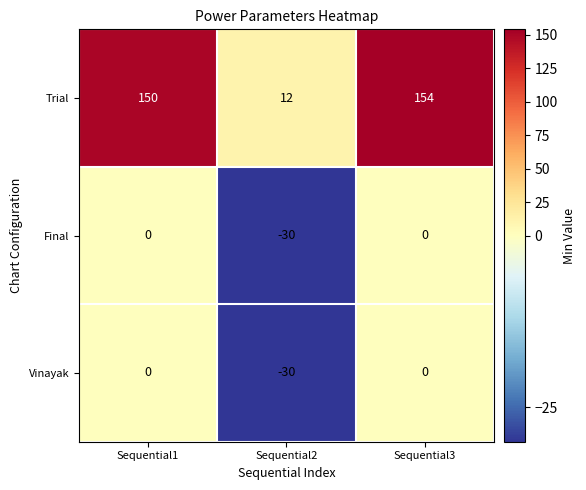

List the labels in order of Trial value, smallest first.

Sequential2, Sequential1, Sequential3